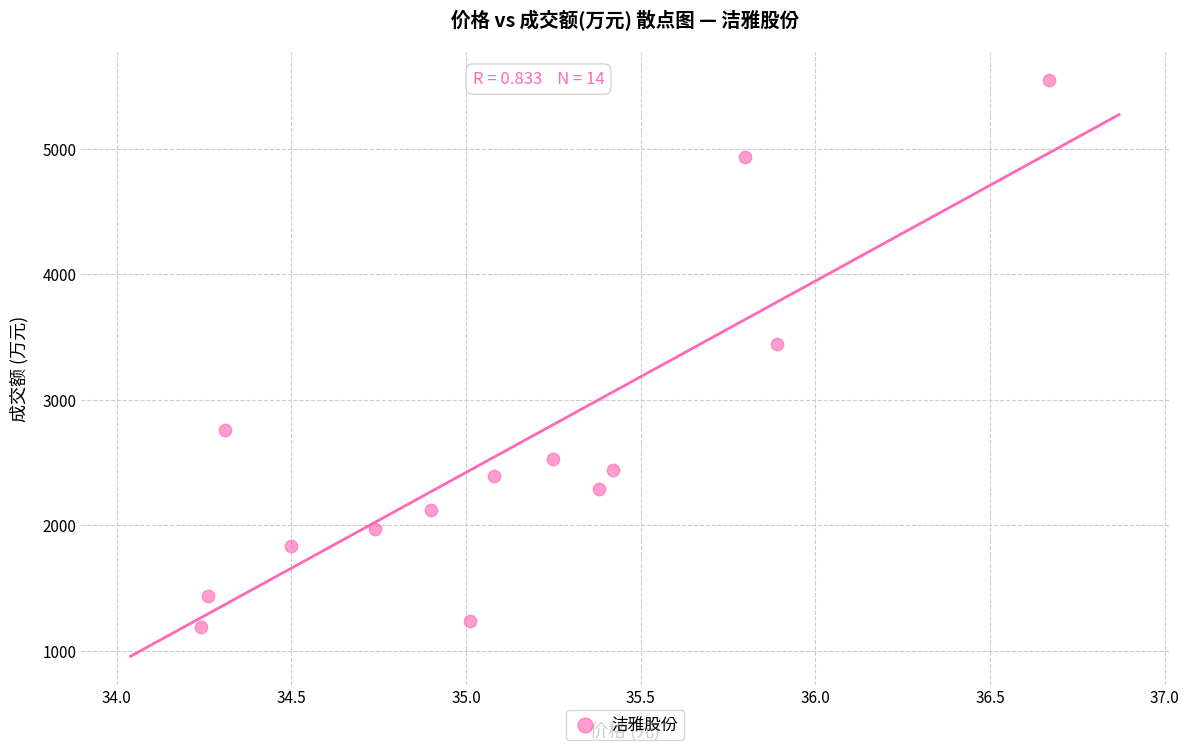

What Y value in the scatter plot is closest to 3368?

3441